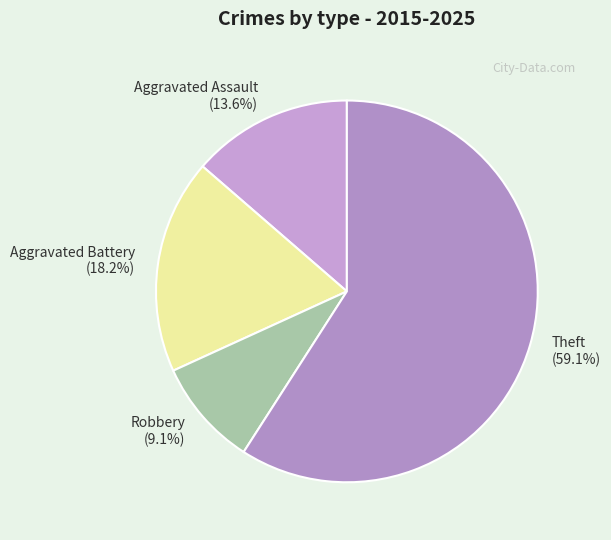

How many slices are in this pie chart?

4